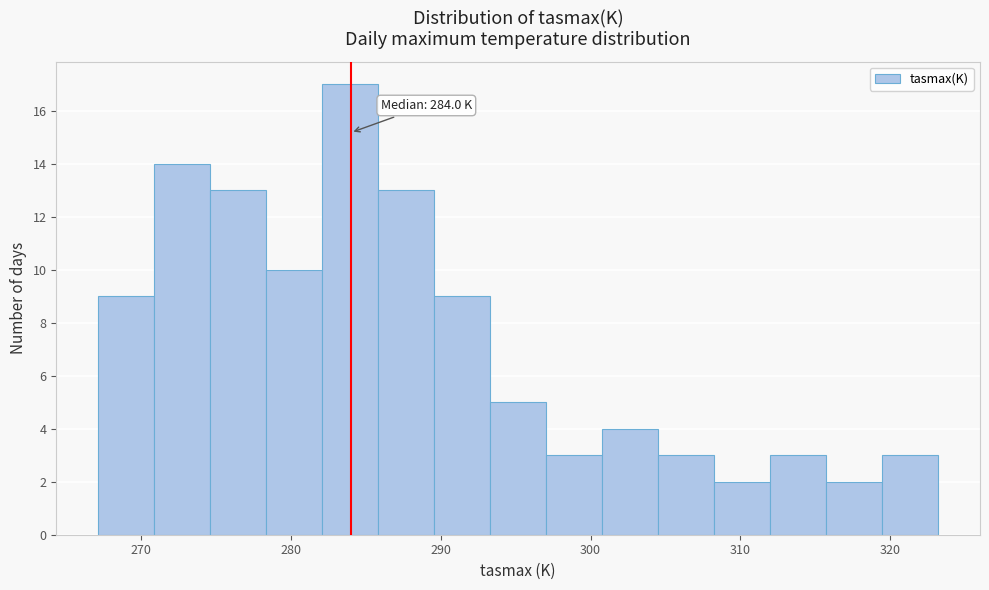

Read against the x-axis, roughly where is the centre of the tallest bar?

284